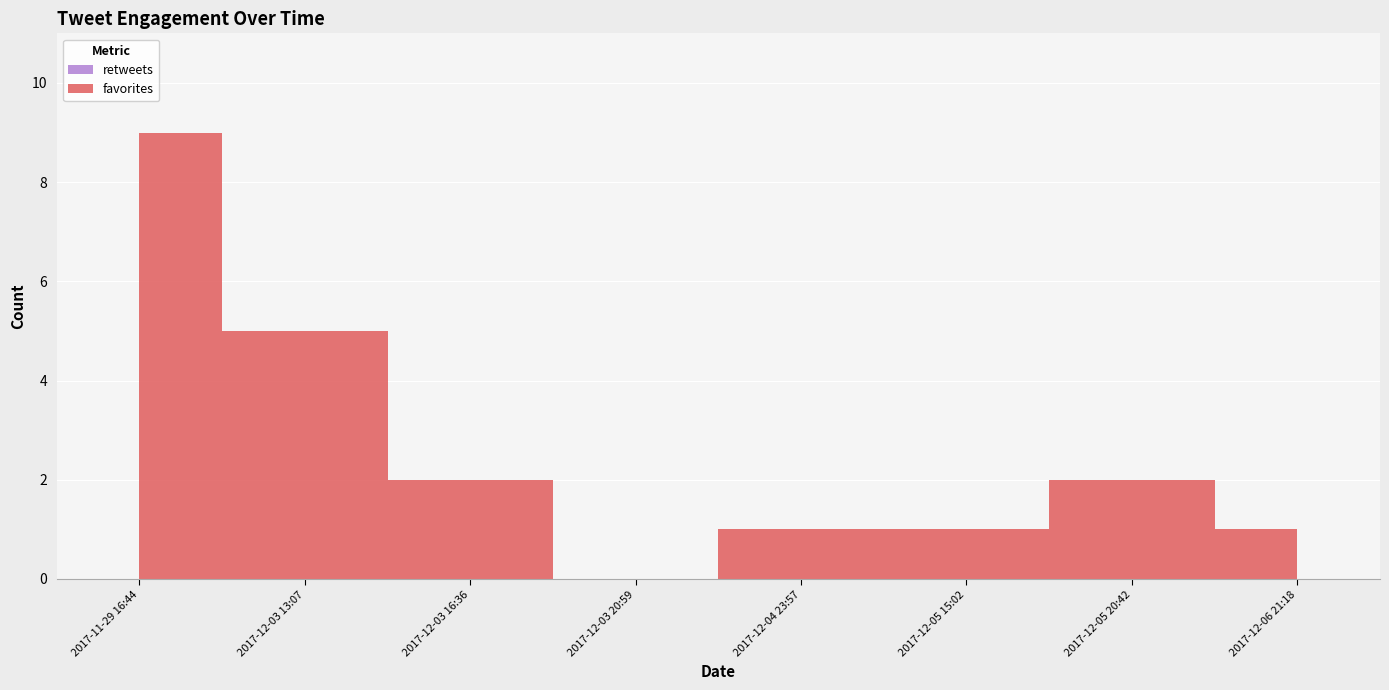

Reading left to right, what are all the values shown in this chart?

retweets: 2017-11-29 16:44=0	2017-12-03 13:07=0	2017-12-03 16:36=0	2017-12-03 20:59=0	2017-12-04 23:57=0	2017-12-05 15:02=0	2017-12-05 20:42=0	2017-12-06 21:18=0
favorites: 2017-11-29 16:44=9	2017-12-03 13:07=5	2017-12-03 16:36=2	2017-12-03 20:59=0	2017-12-04 23:57=1	2017-12-05 15:02=1	2017-12-05 20:42=2	2017-12-06 21:18=1